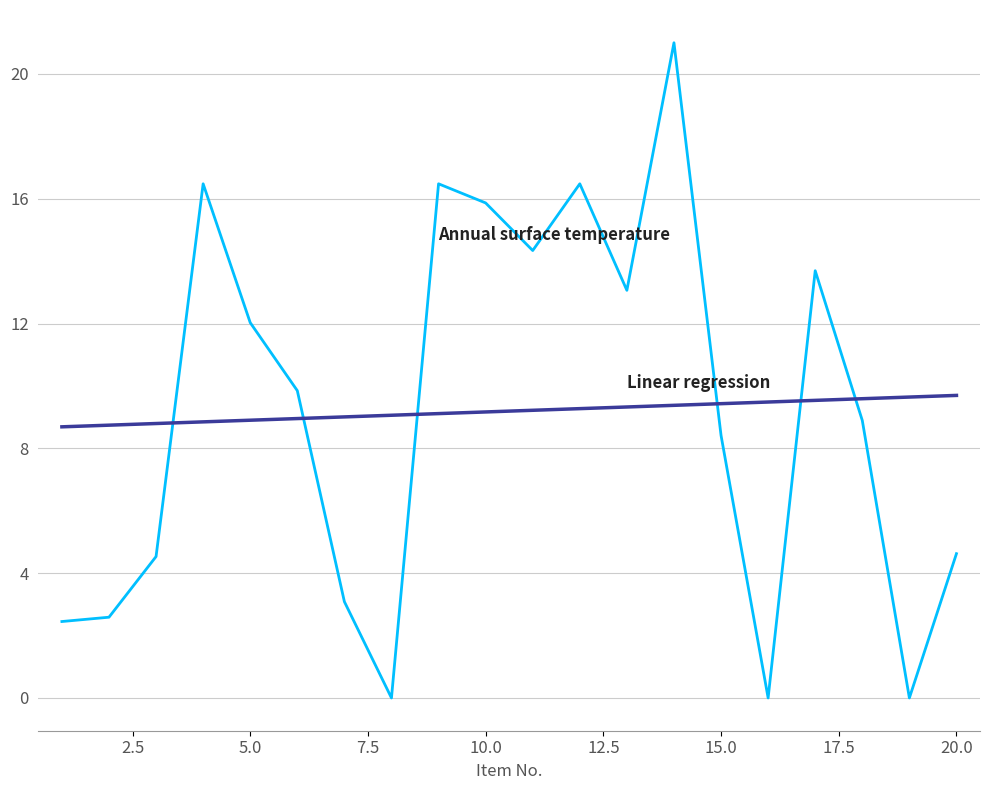

What is the greatest value displayed?

21.0